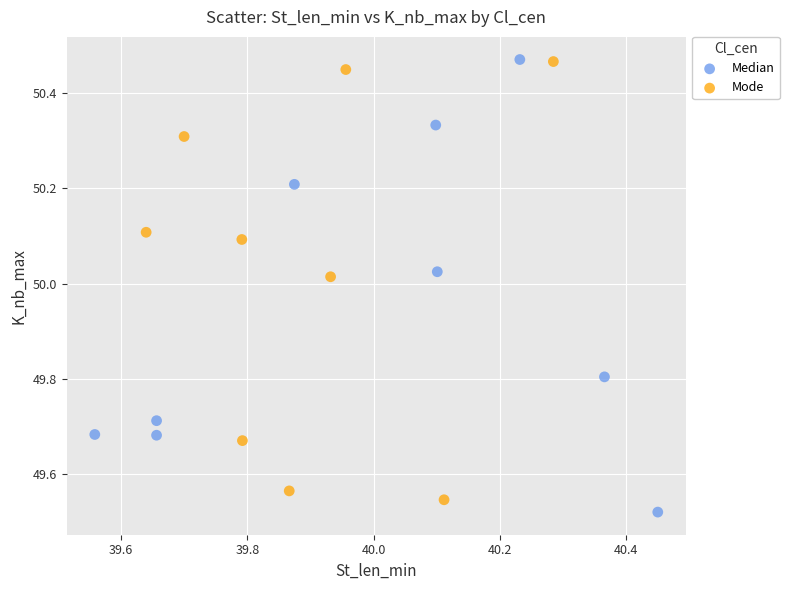

Which series contains the lowest Y value?

Median